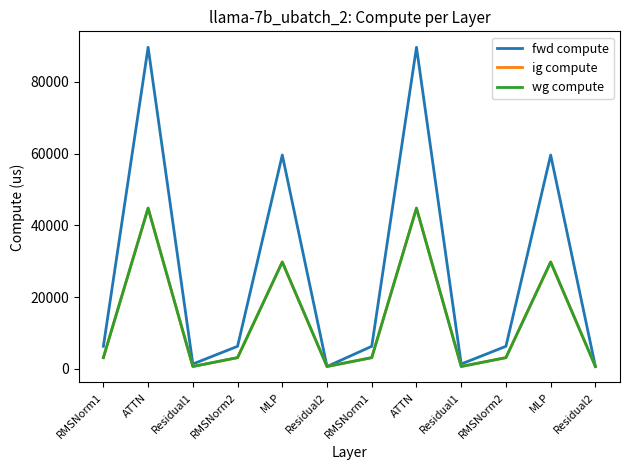

What is the difference between the ig compute values at RMSNorm1 and MLP?

26656.0